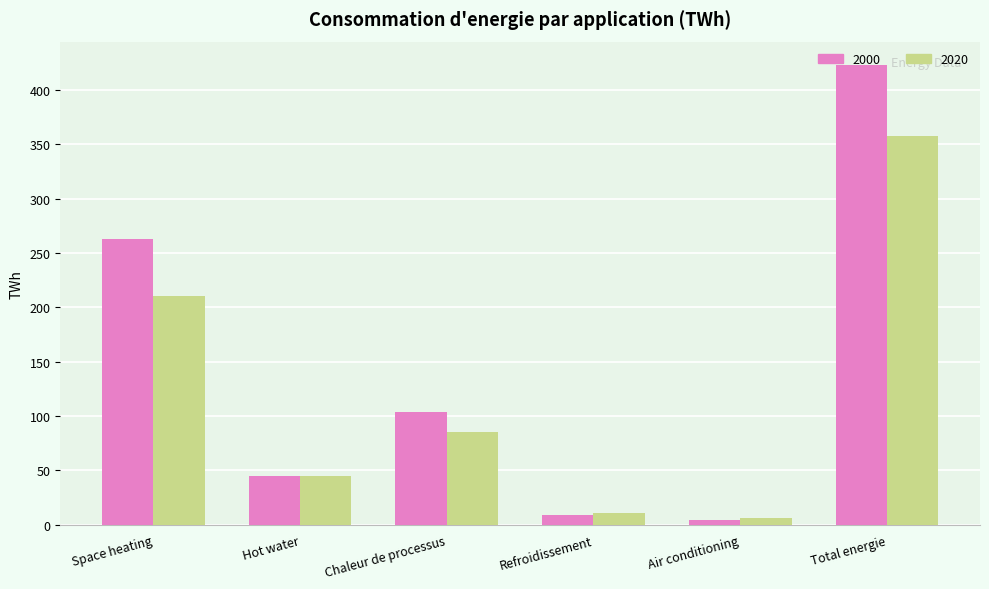

The value of 2020 at Hot water is 45.2. True or false?

True